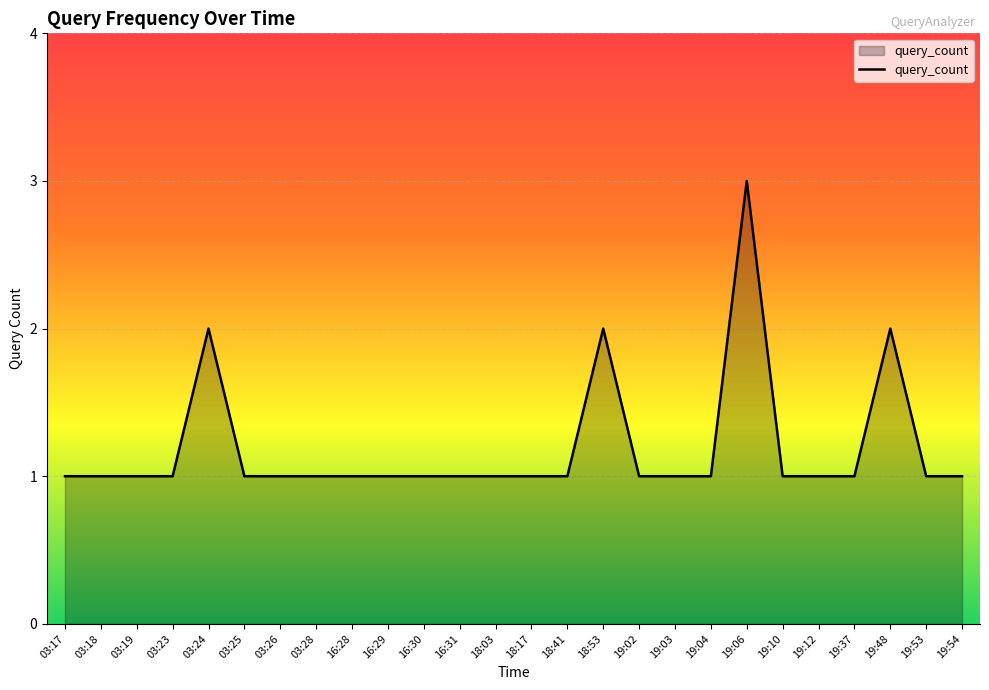

What is the ratio of the value at 03:18 to the value at 19:37?

1.0